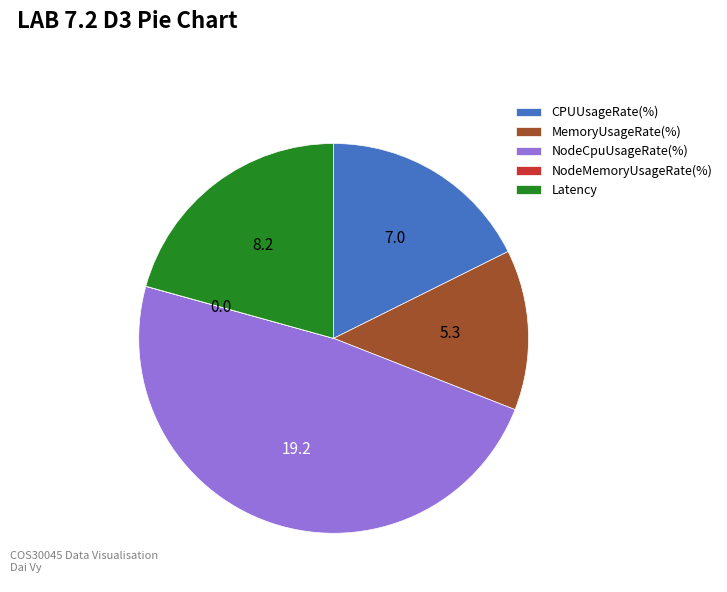

Which category has the biggest portion of the pie?

NodeCpuUsageRate(%)